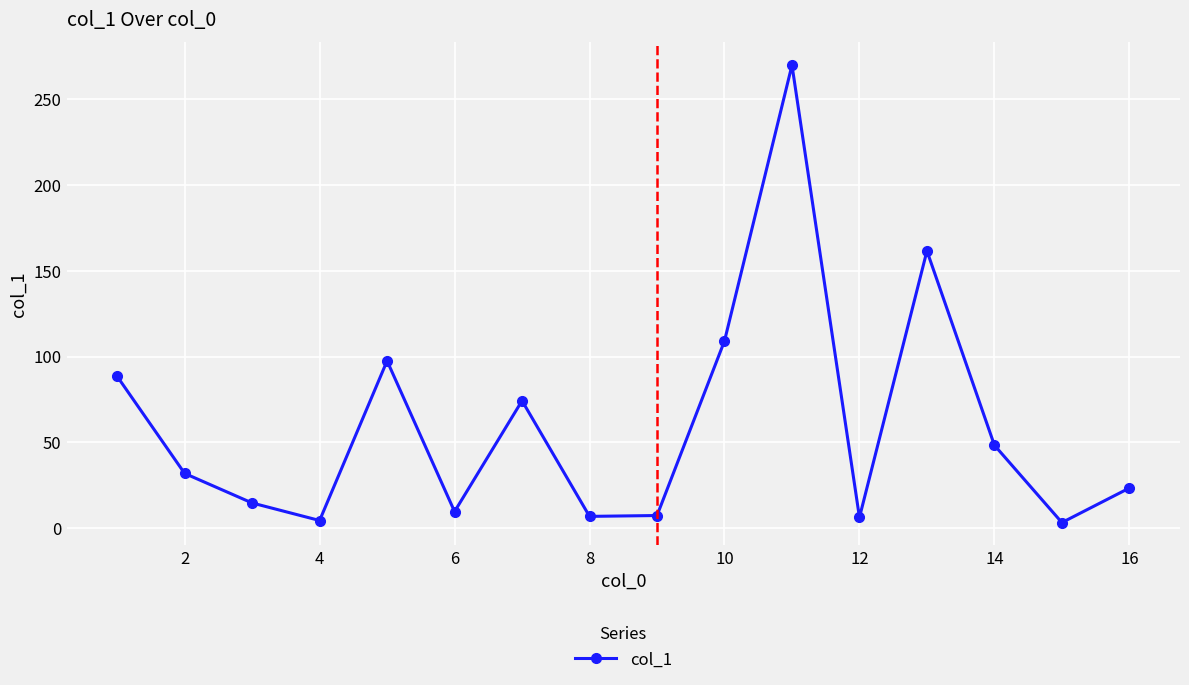

What is the maximum value shown in the chart?

269.6